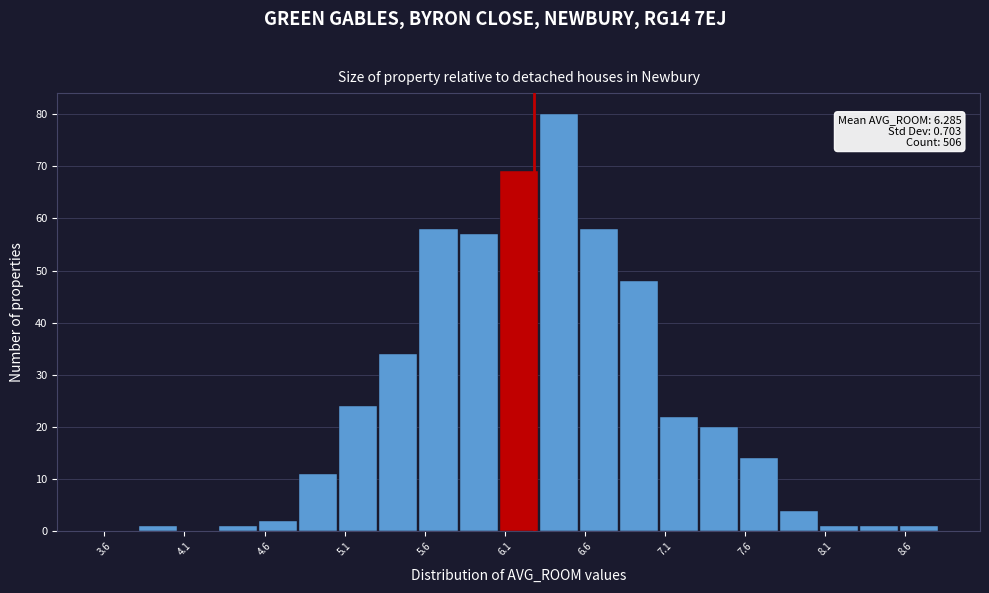

Which range on the x-axis has the tallest bar?

6.30 to 6.55